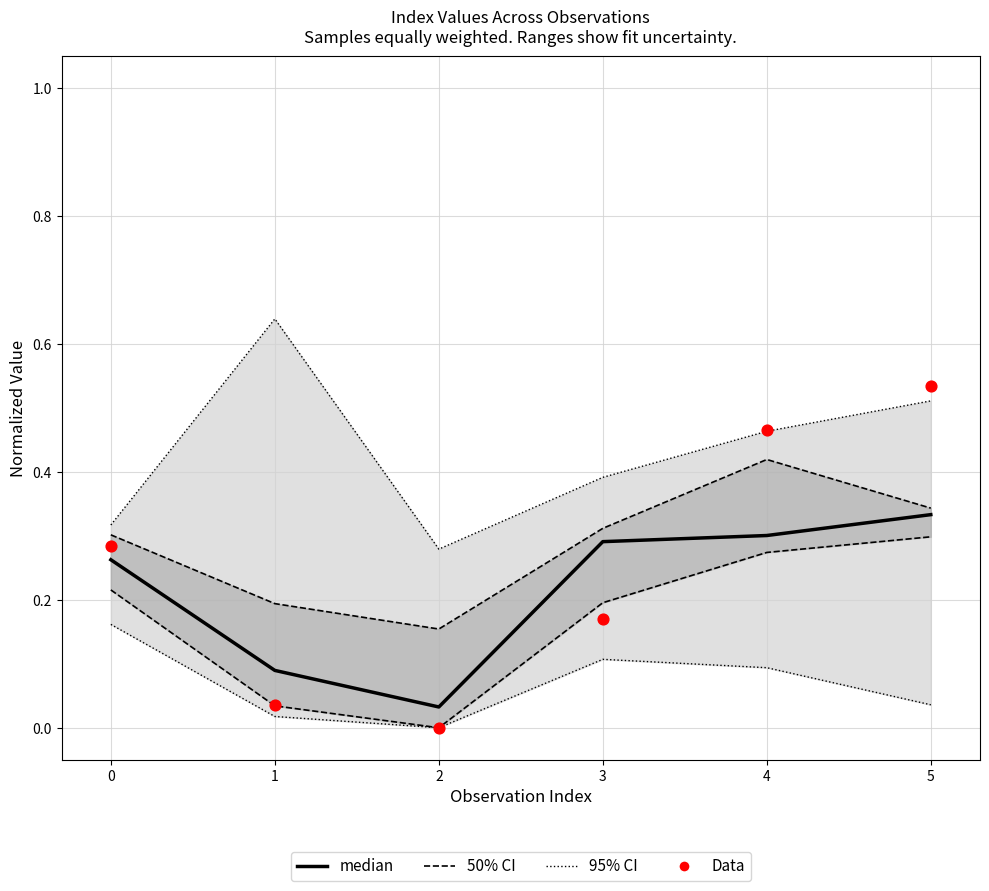

At how many categories does at least one series exceed 0?

6